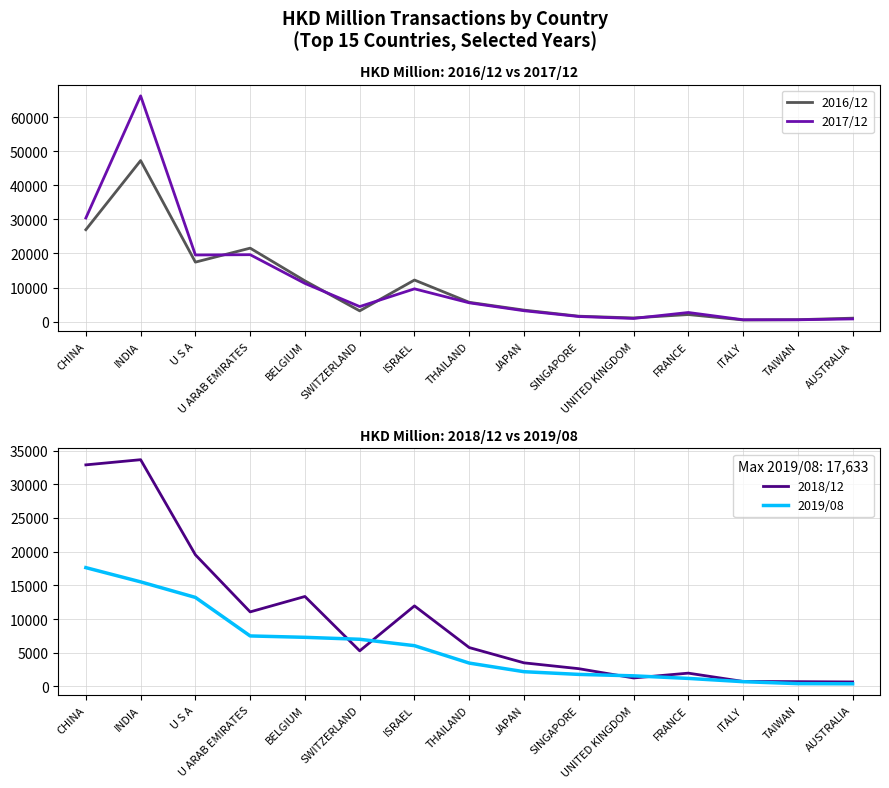

Where does the 2016/12 series first go above 3368?

CHINA